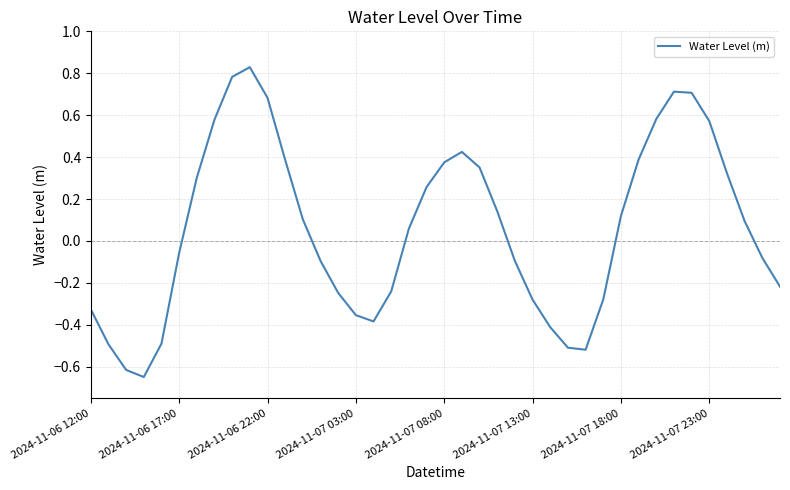

What is the difference between the maximum and minimum values?

1.5